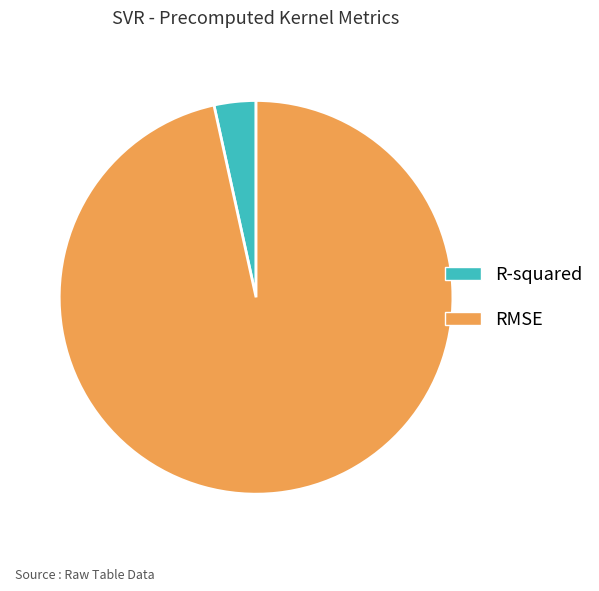

Rank the categories by value from highest to lowest.

RMSE, R-squared